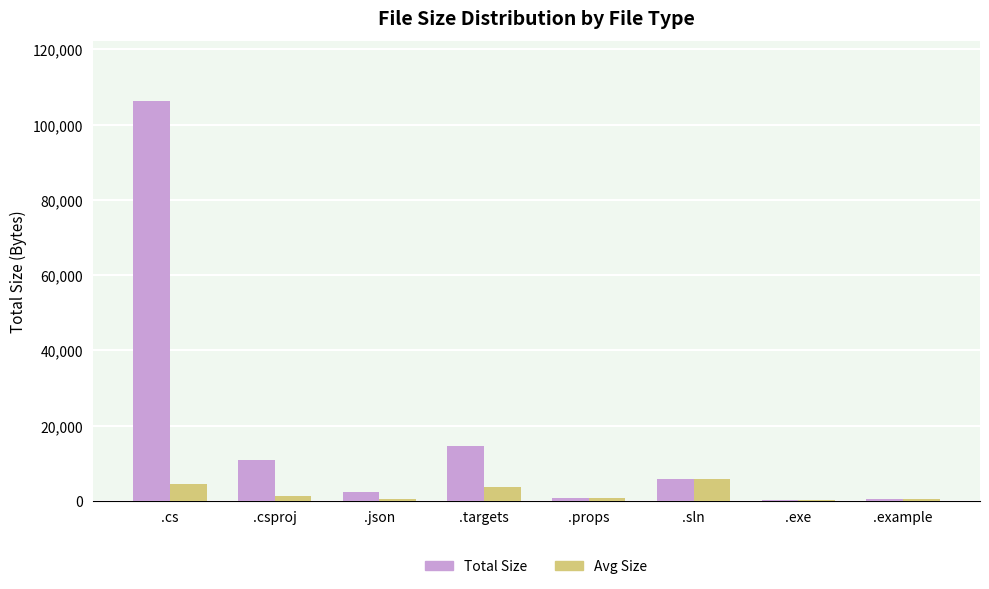

What is the sum of all Total Size values?

141269